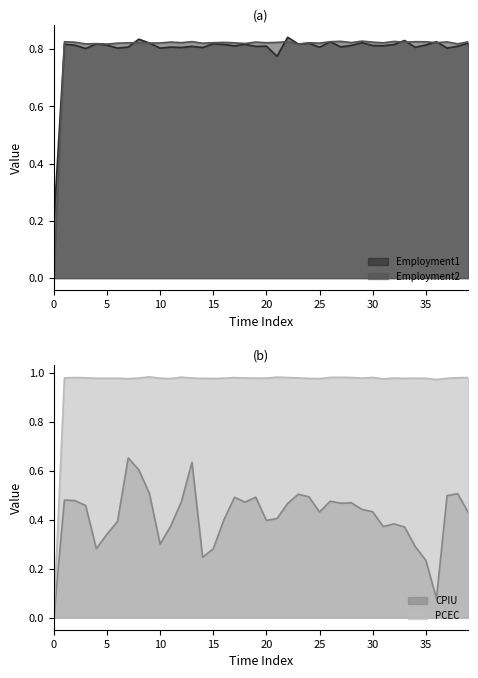

True or false: CPIU has a value of 0.5 at 15.

False